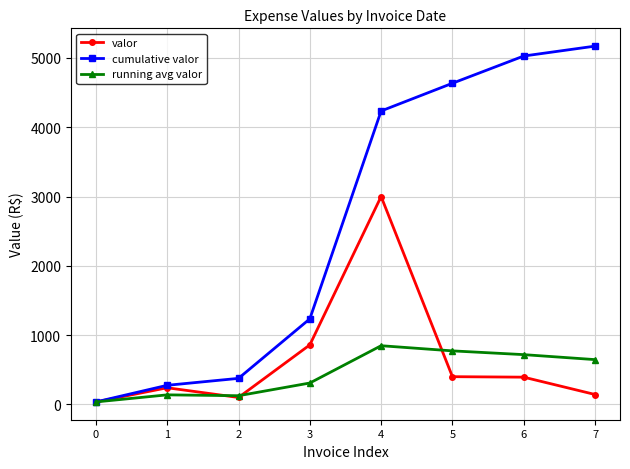

Which series has the largest range (max minus min)?

cumulative valor